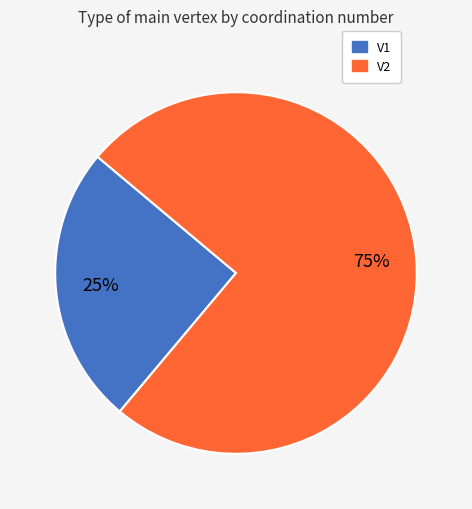

True or false: V1 accounts for 25% of the total.

True